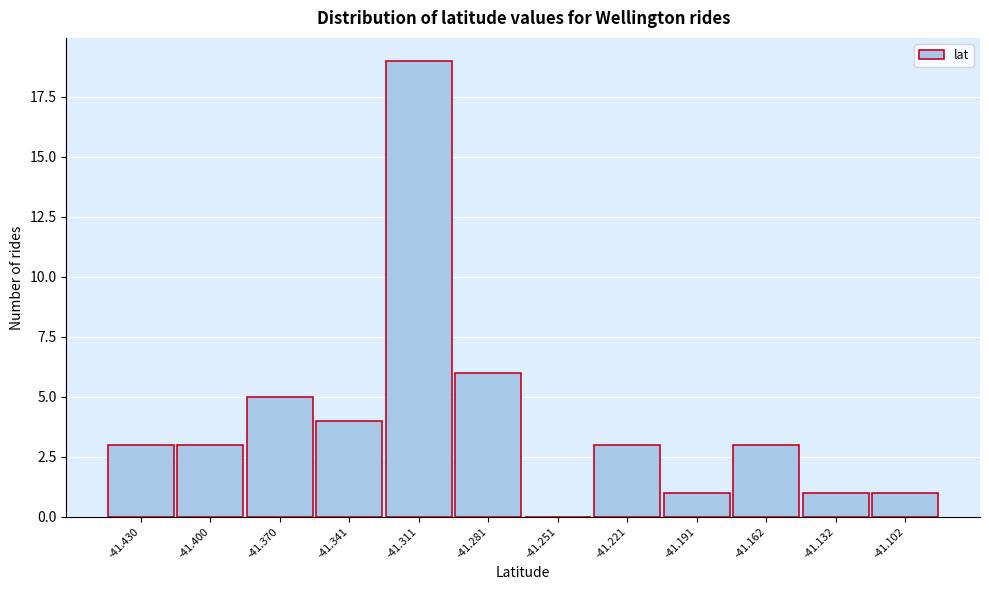

Reading left to right, extract all data points from this chart.

-41.430=3	-41.400=3	-41.370=5	-41.341=4	-41.311=19	-41.281=6	-41.251=0	-41.221=3	-41.191=1	-41.162=3	-41.132=1	-41.102=1